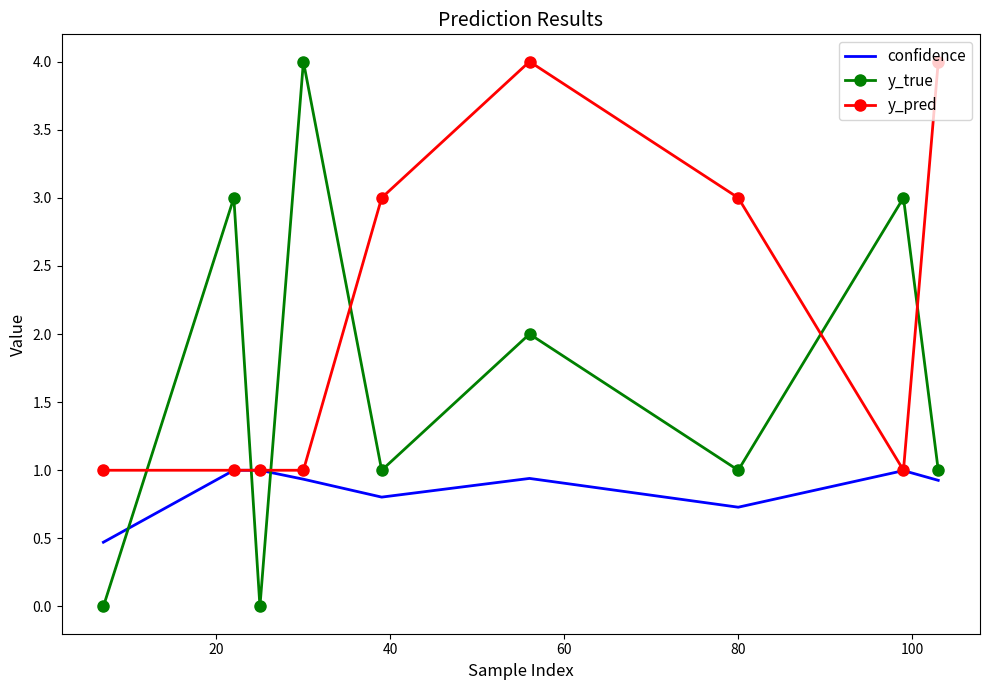

What is the sum of all y_true values?

15.0